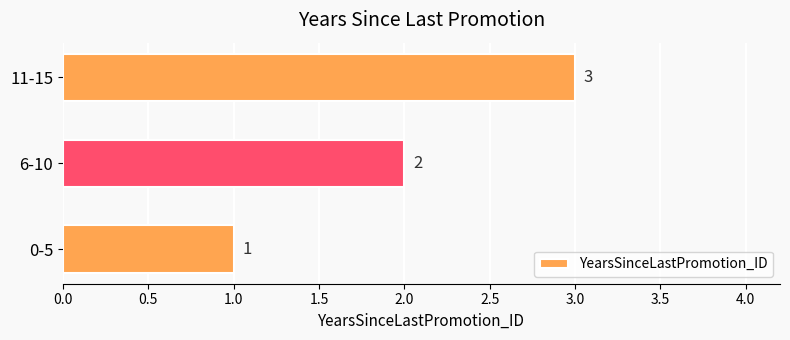

List the labels in order of value, smallest first.

0-5, 6-10, 11-15